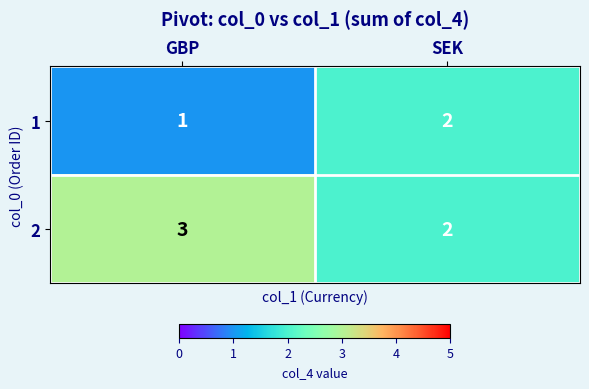

Reading left to right, extract all data points from this chart.

1: 1	2
2: 3	2